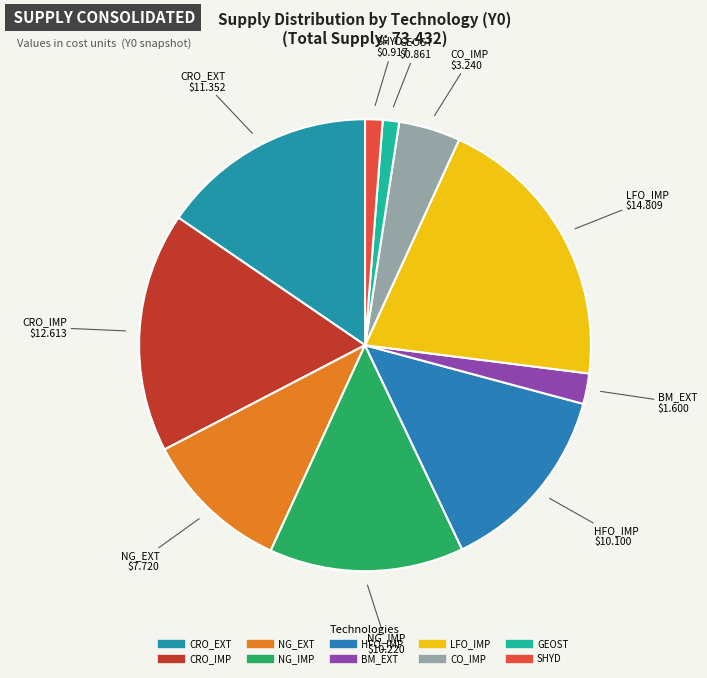

Combined, do NG_EXT and LFO_IMP account for over 50%?

No